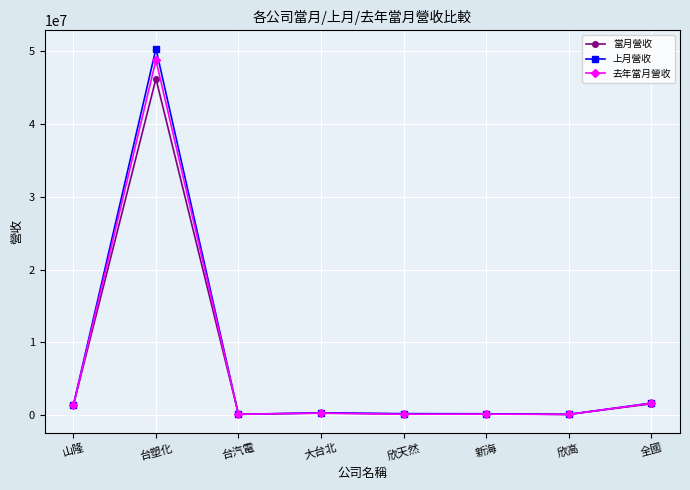

Does the chart have visible grid lines?

Yes